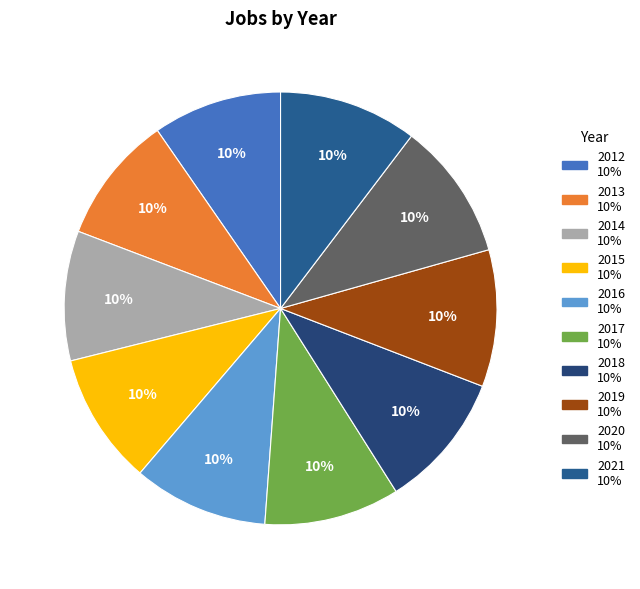

How many slices are in this pie chart?

10